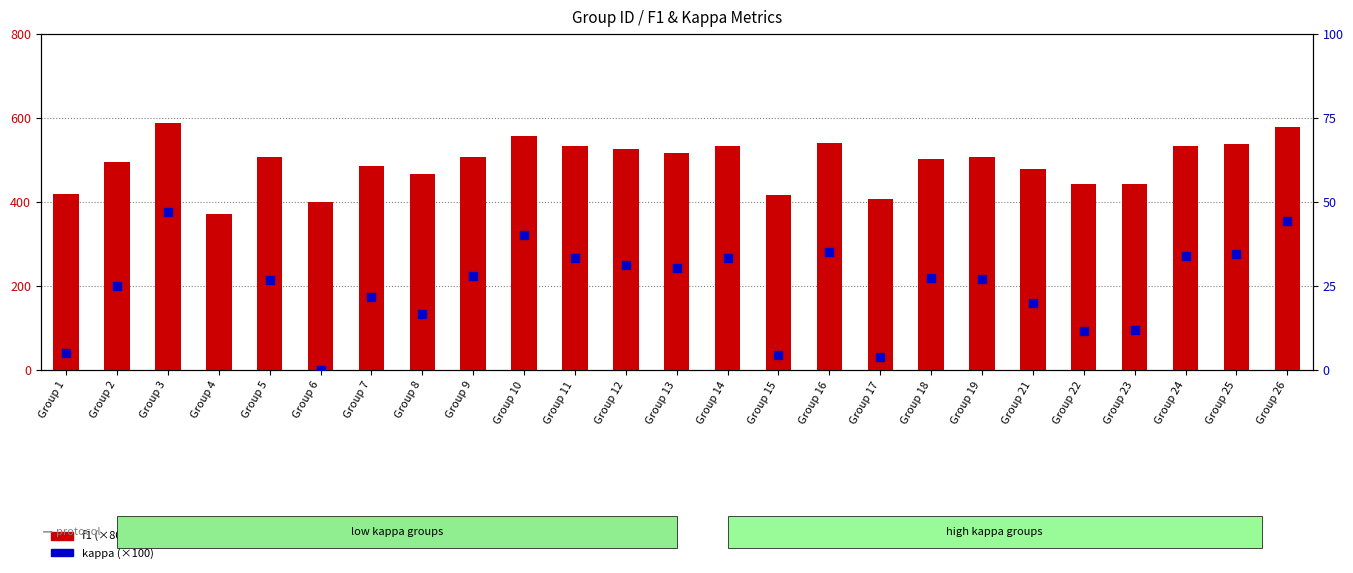

Which series contains the highest Y value?

f1 (scaled)